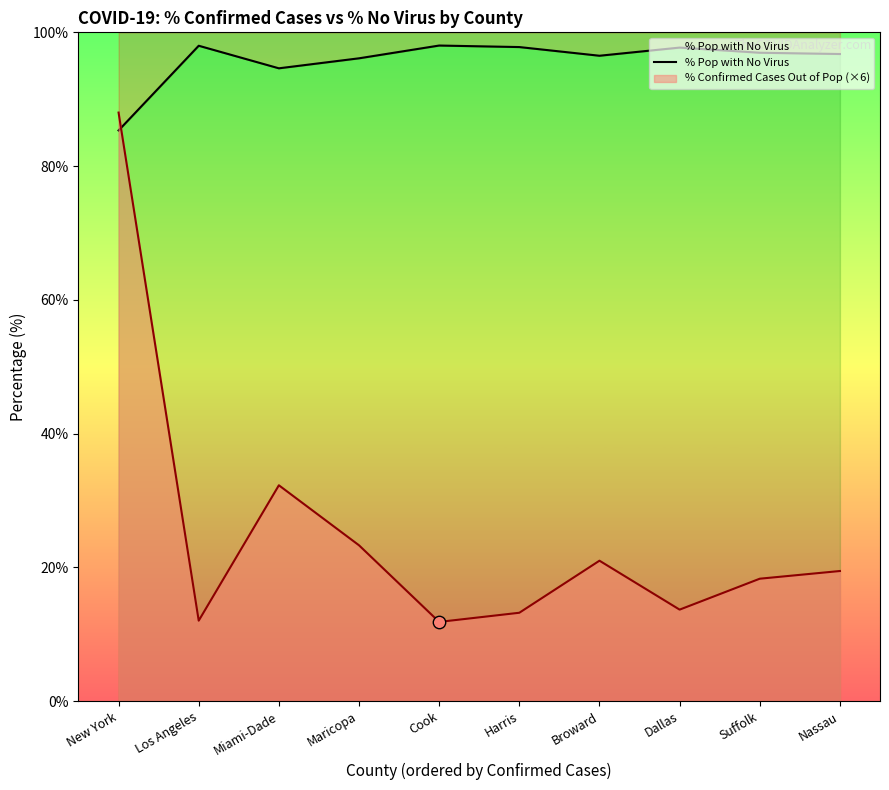

What is the change in value from New York to Maricopa?

+10.8